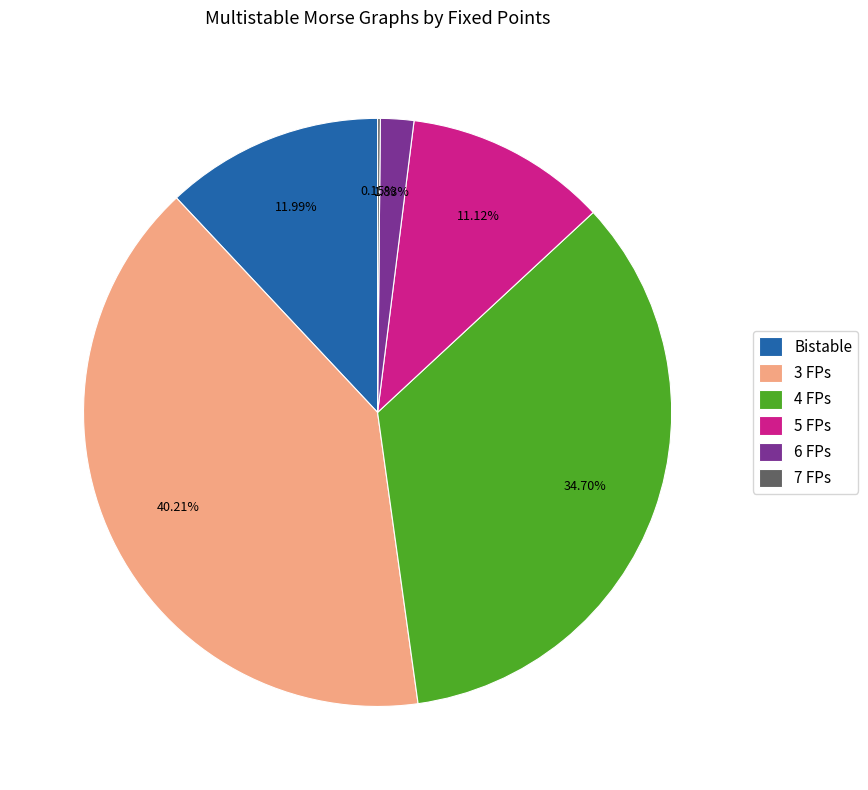

Approximately how many times larger is the value at 3 FPs compared to 5 FPs?

3.6